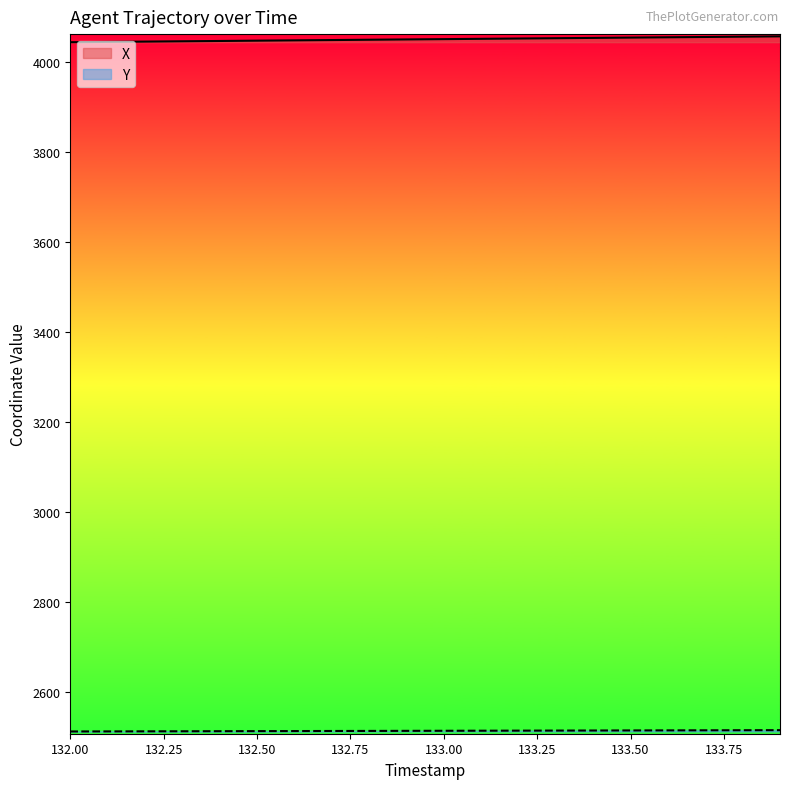

What is the smallest value displayed?

2512.5